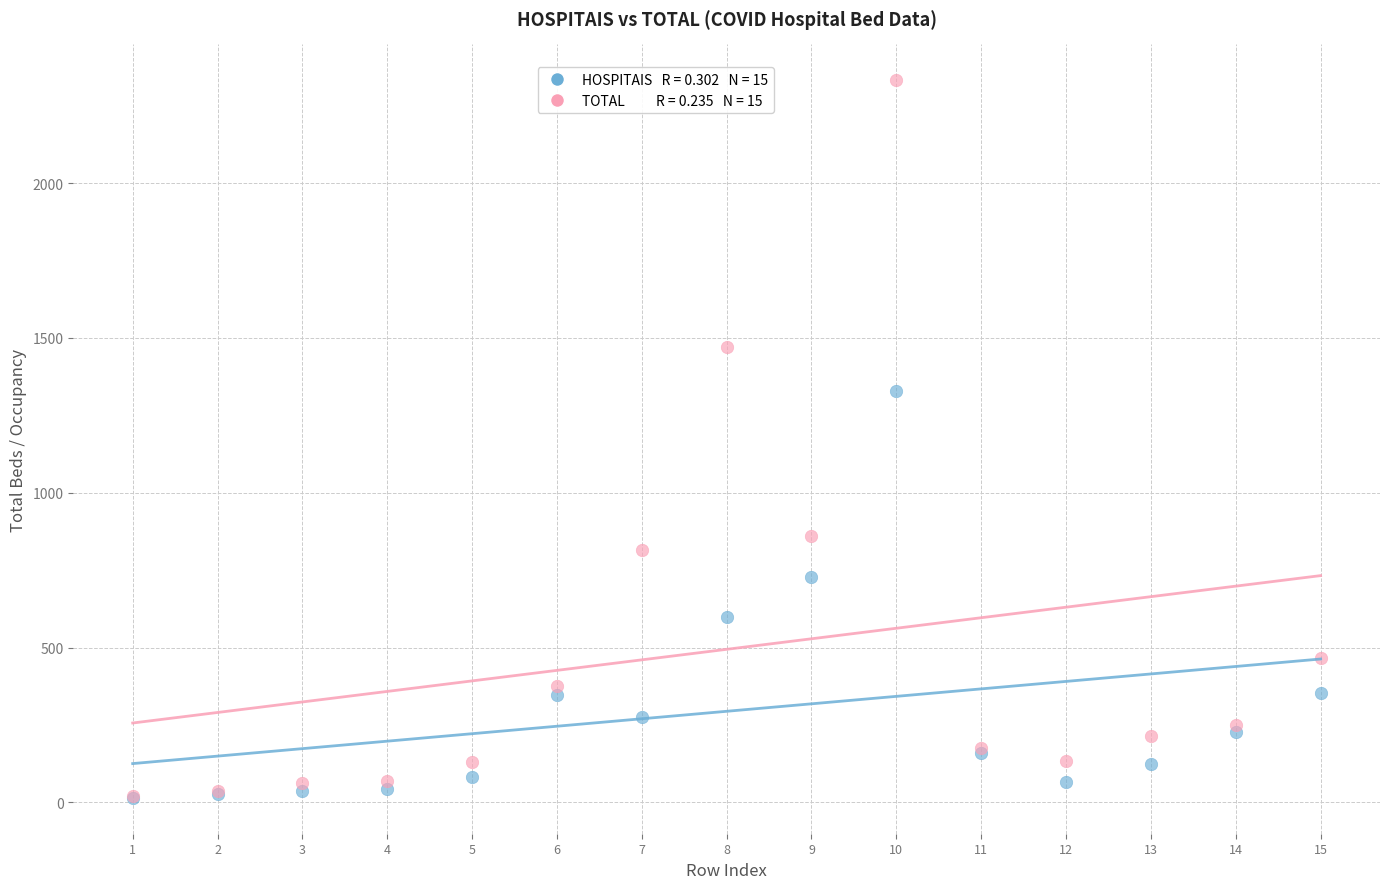

Across all series, what Y value is closest to 1173?

1329